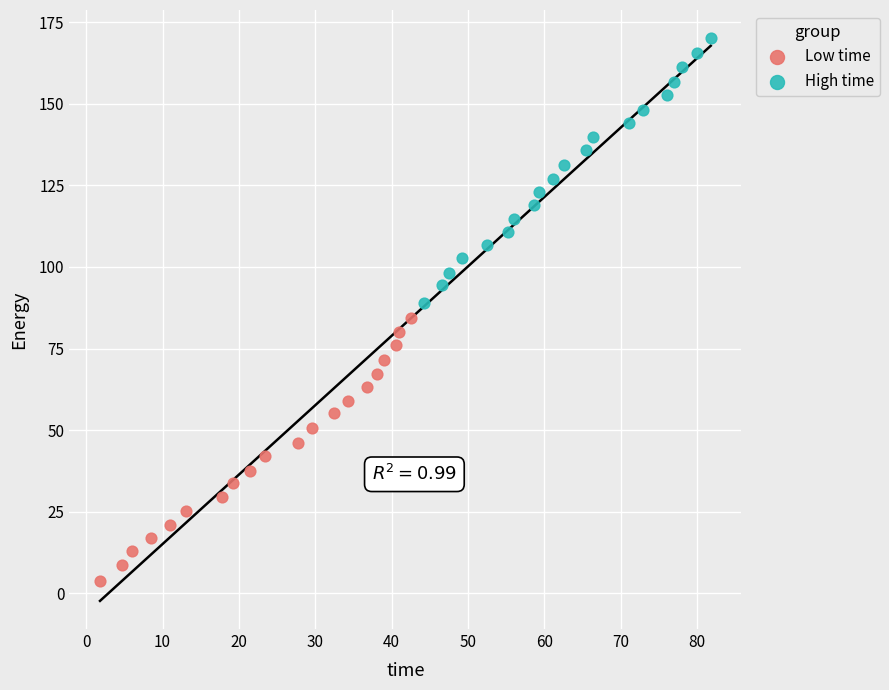

Which series has the widest spread of Y values?

High time